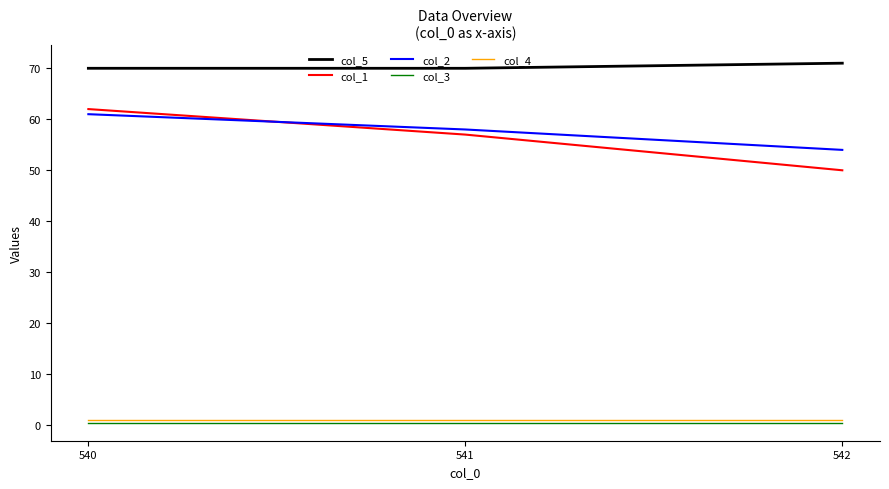

Does the chart have visible grid lines?

No